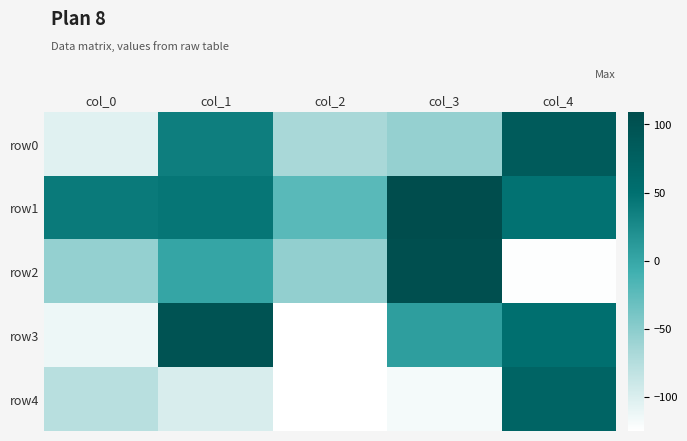

Count the number of categories in the chart.

5